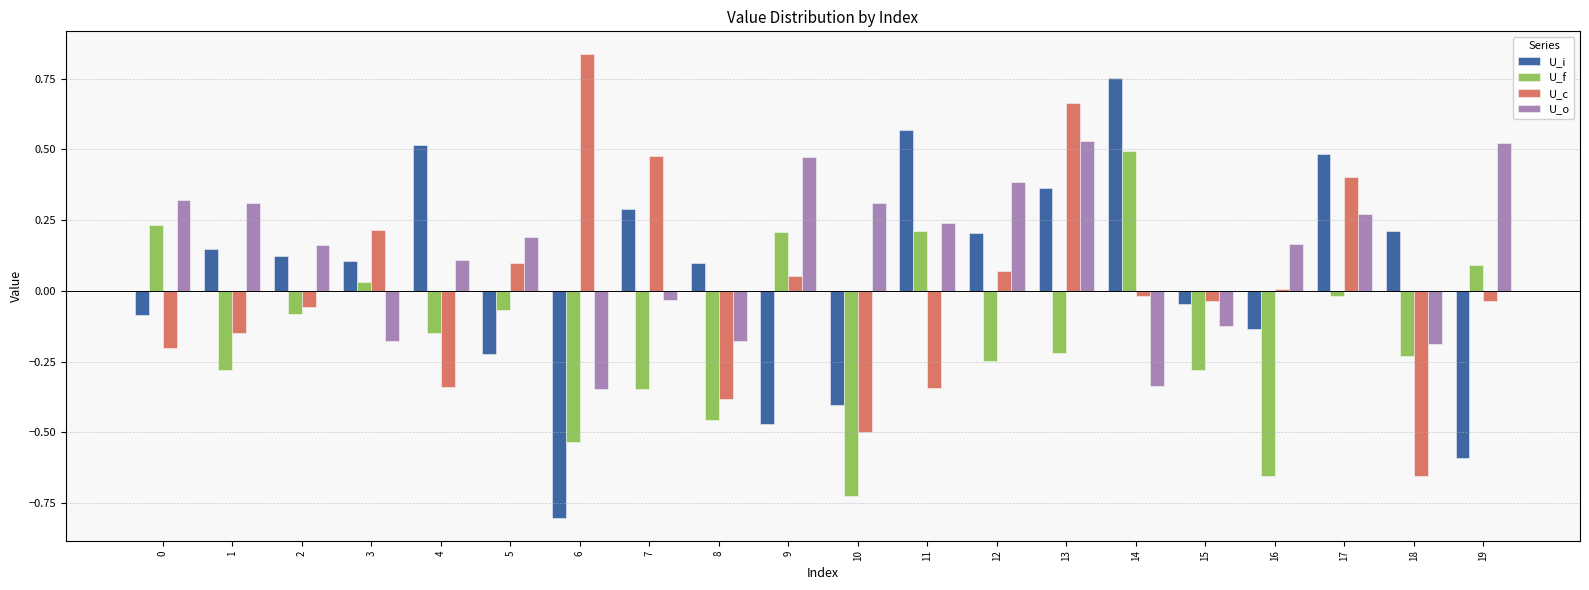

What is the total value across all series at 6?

-0.8